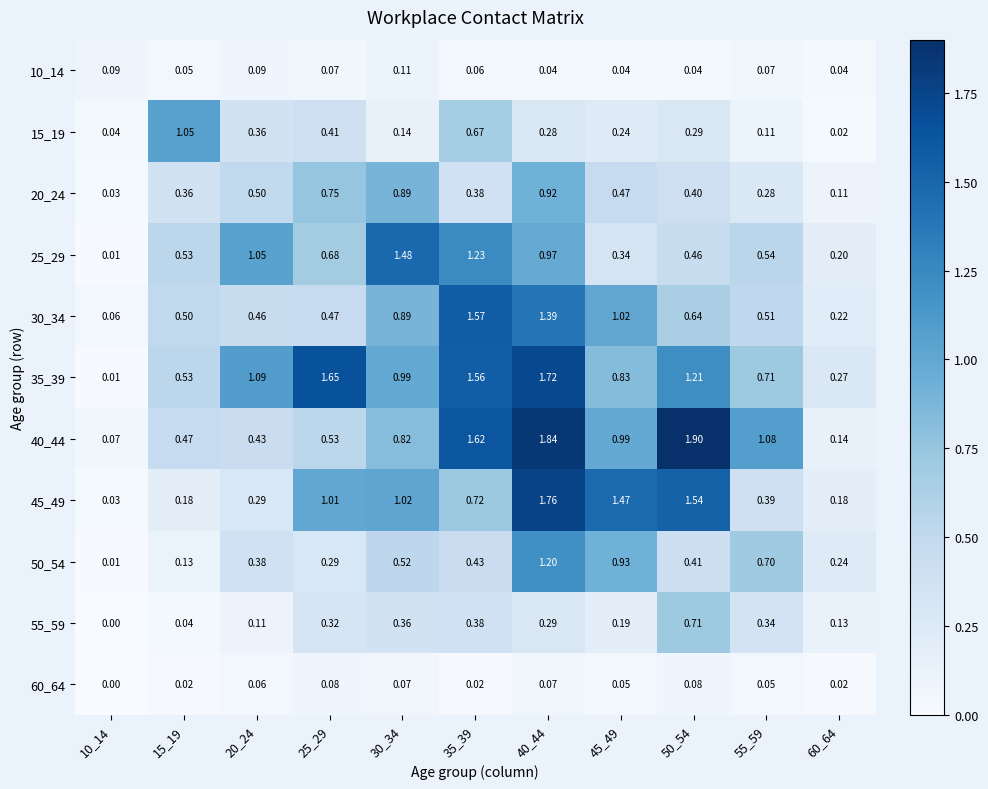

Is the value of 50_54 at 55_59 greater than the value of 15_19 at 60_64?

Yes